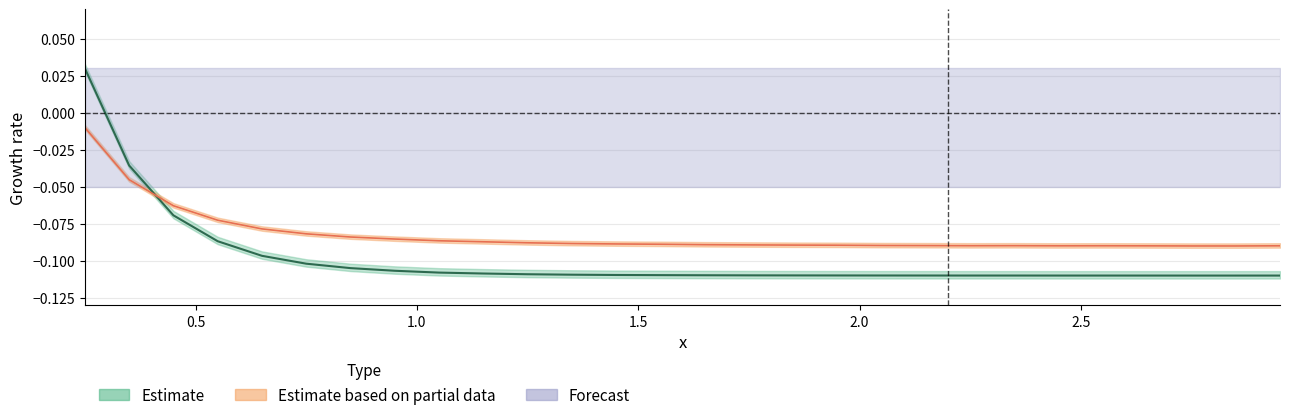

True or false: Estimate based on partial data has more than 1 points higher than both neighbors.

True